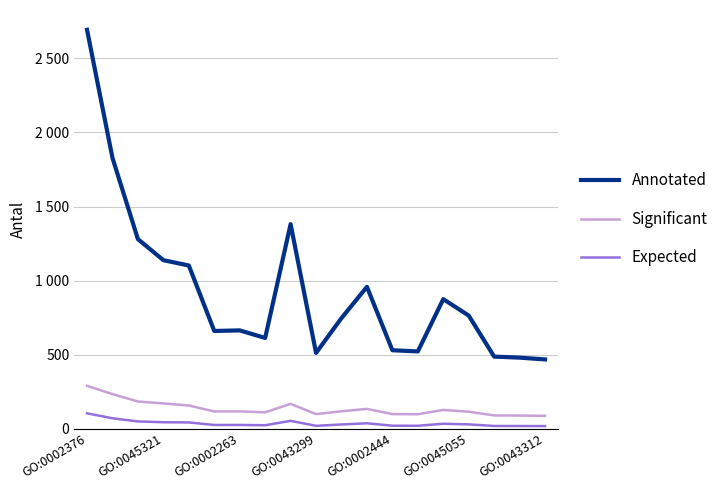

What is the sum of all Expected values?

684.6